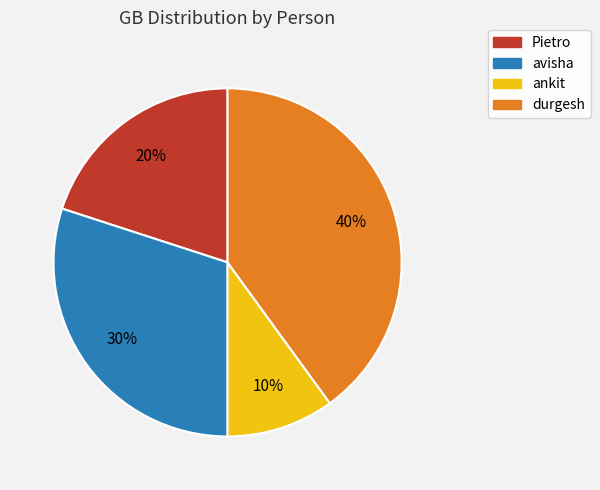

Is it true that ankit is 18% of the pie?

False